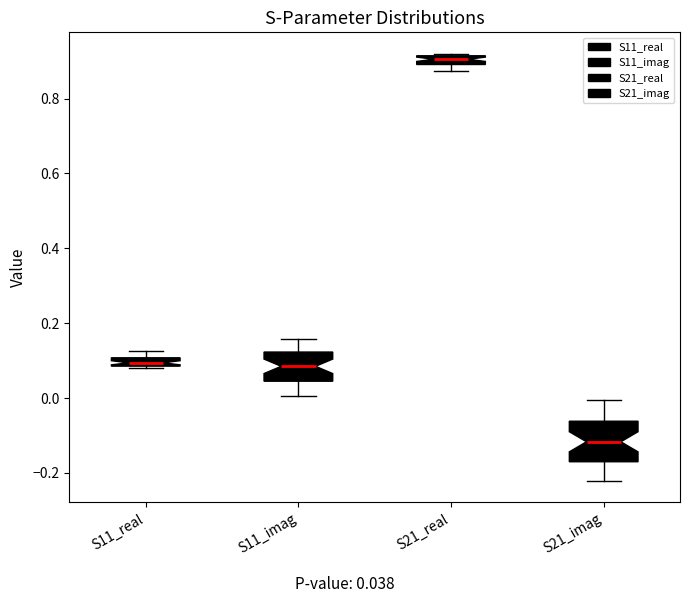

Where is the lower edge of the box for S11_real on the y-axis? The values are not printed on the chart, so give them approximately, as read against the axis.

0.08